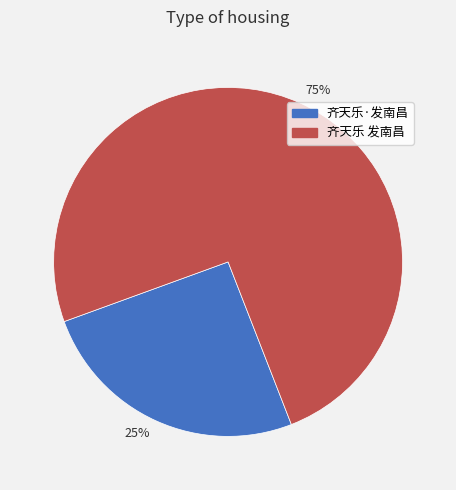

How many segments does this pie chart have?

2